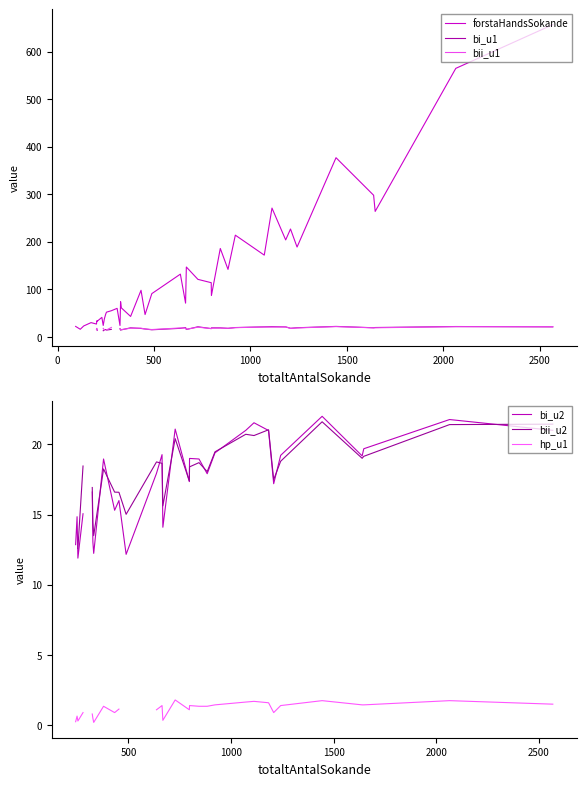

How many values in bi_u2 are above zero?

30